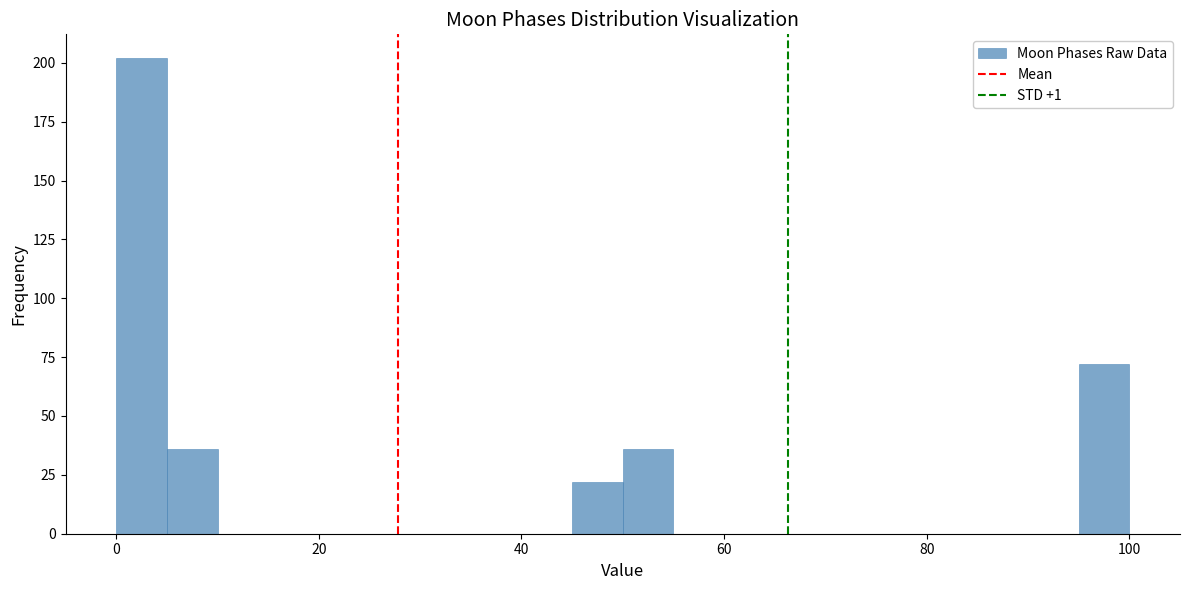

Read against the x-axis, roughly where is the centre of the tallest bar?

2